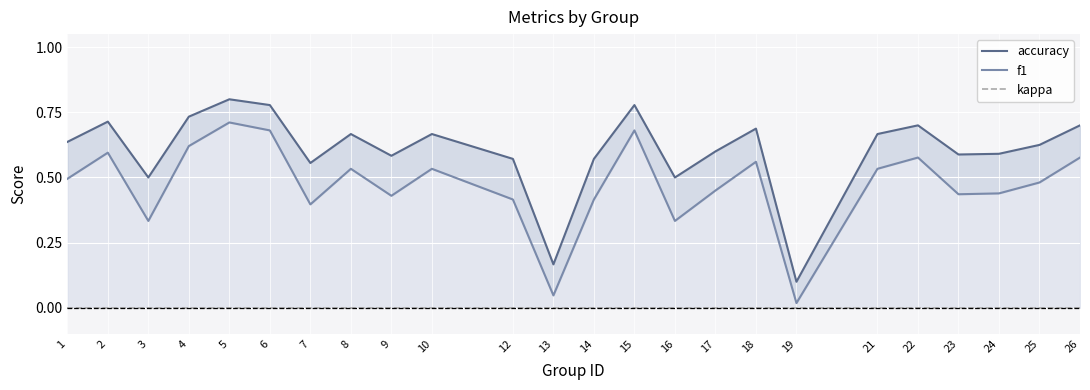

True or false: f1 and accuracy cross at least once.

False